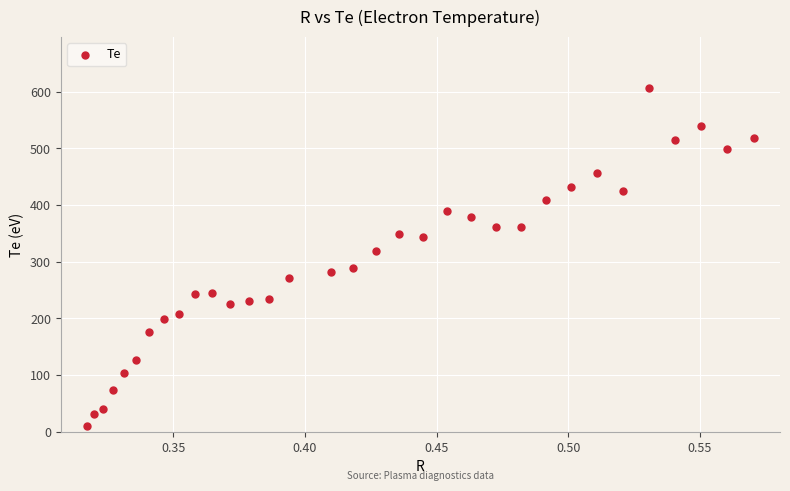

What is the range of Y values (max minus min)?

595.8